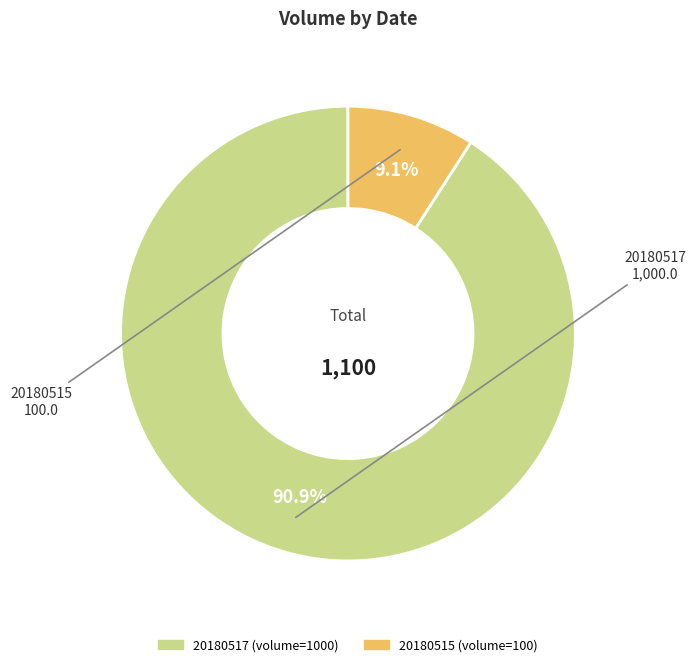

Is it true that 20180517 is 99% of the pie?

False